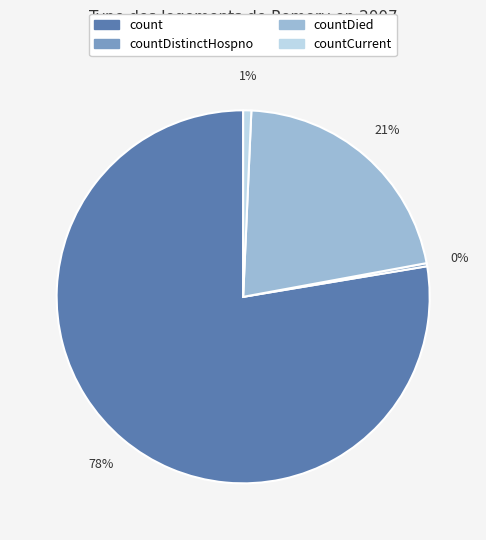

Is there any slice that represents more than half of the pie?

Yes